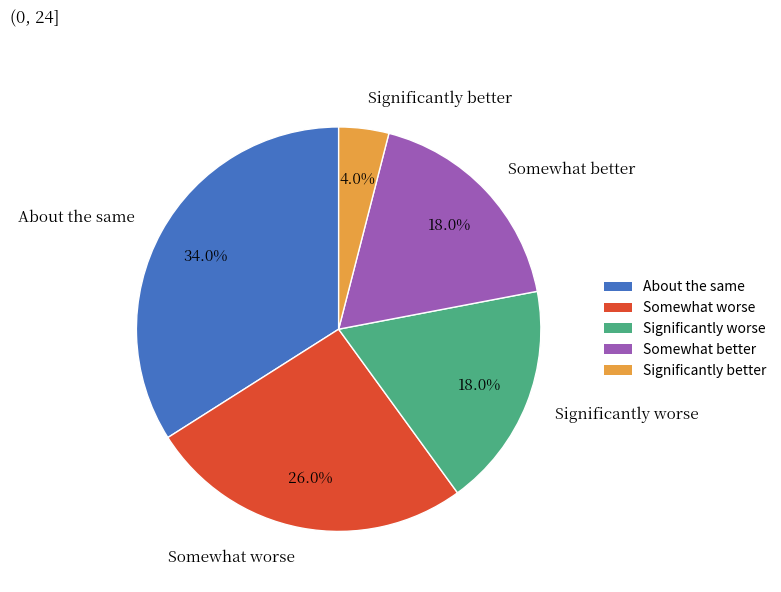

Which category has the smallest portion of the pie?

Significantly better